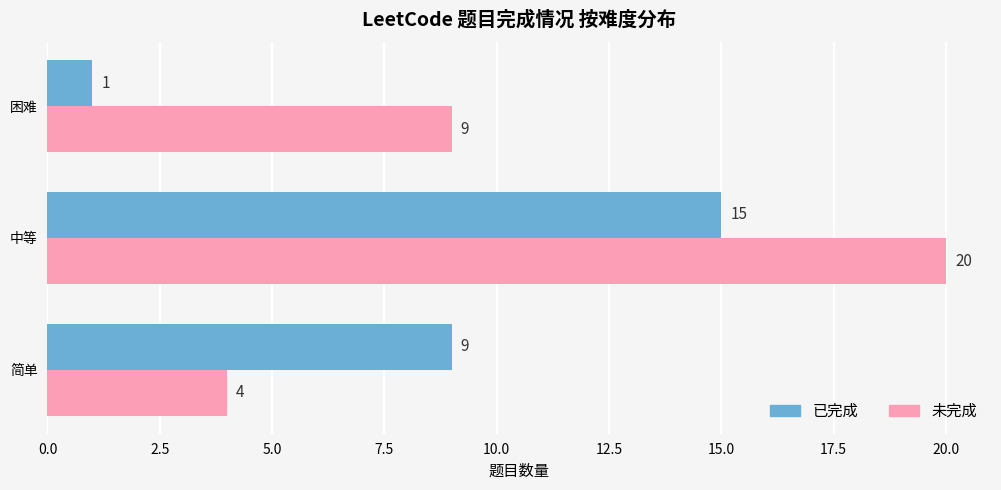

What is the difference between the 未完成 values at 中等 and 简单?

16